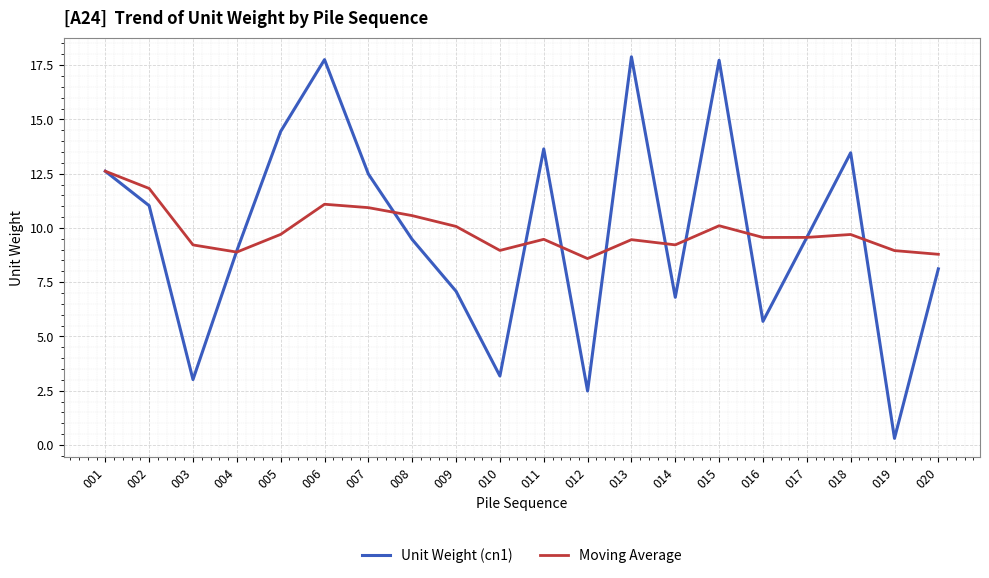

How many categories are shown in the chart?

20